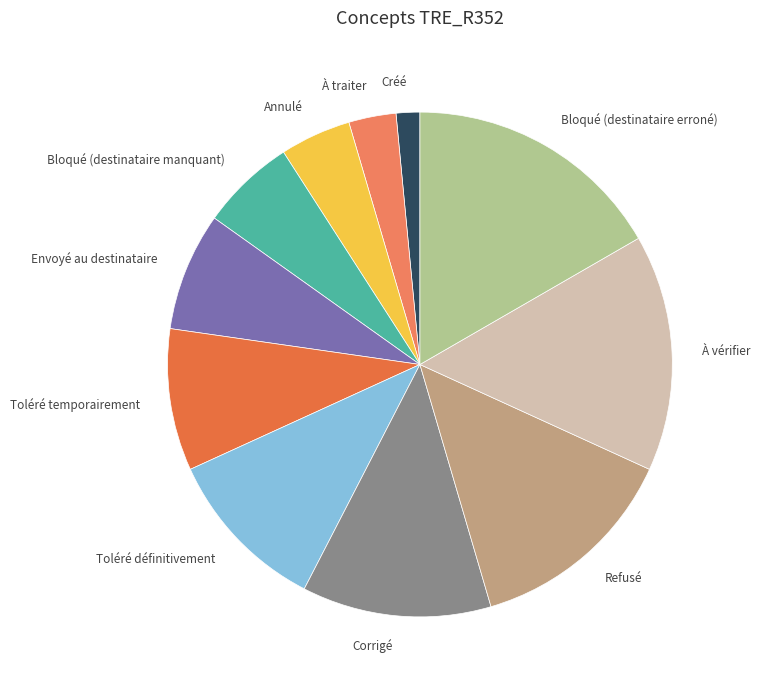

Approximately how many times larger is the value at Toléré temporairement compared to Créé?

6.0